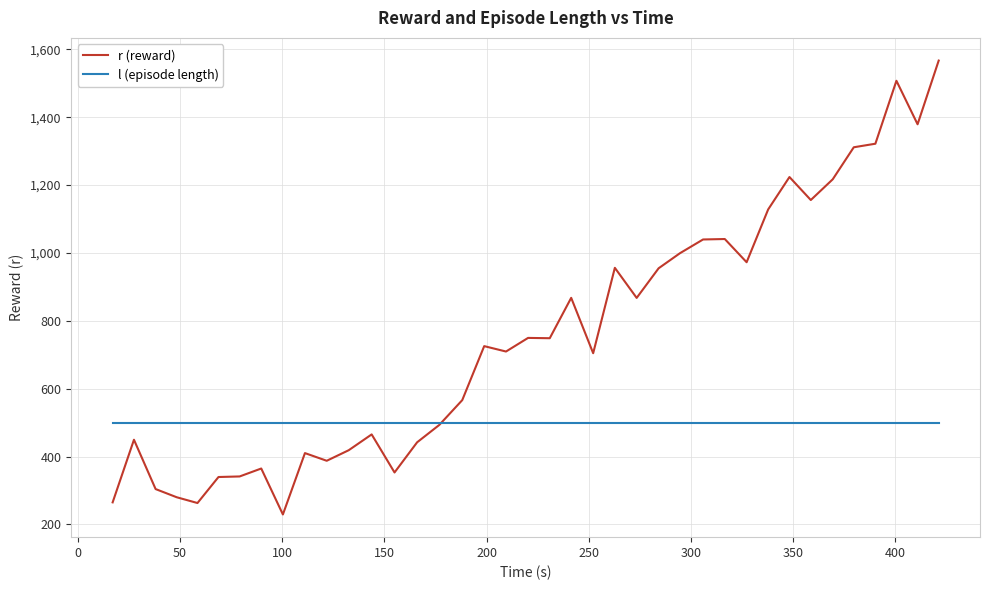

Rank the series by their maximum value, from lowest to highest.

l (episode length), r (reward)